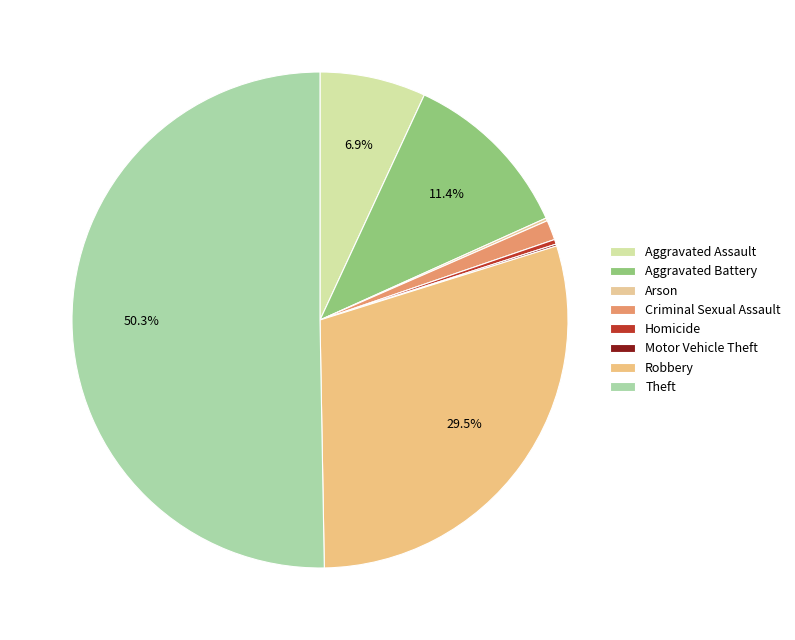

What is the largest slice in the pie chart?

Theft